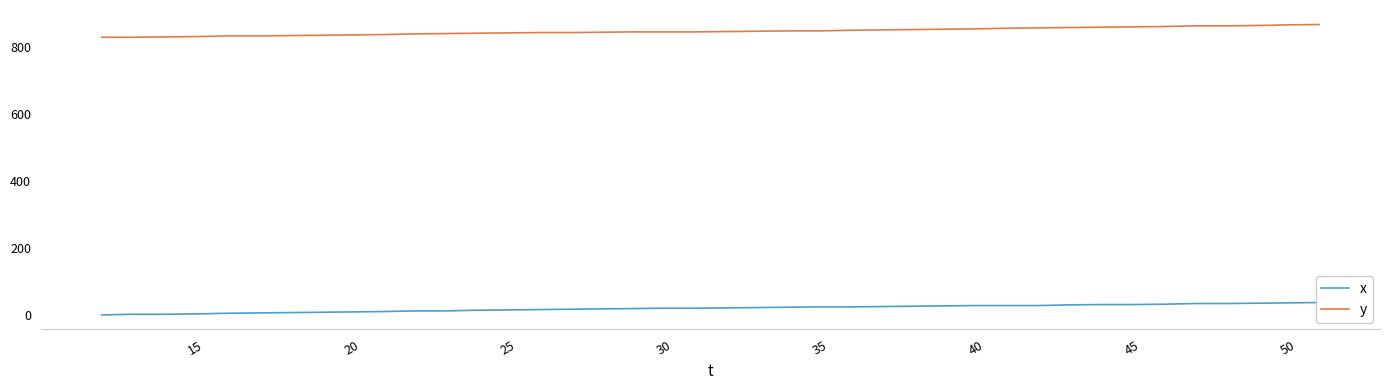

True or false: x and y cross at least once.

False